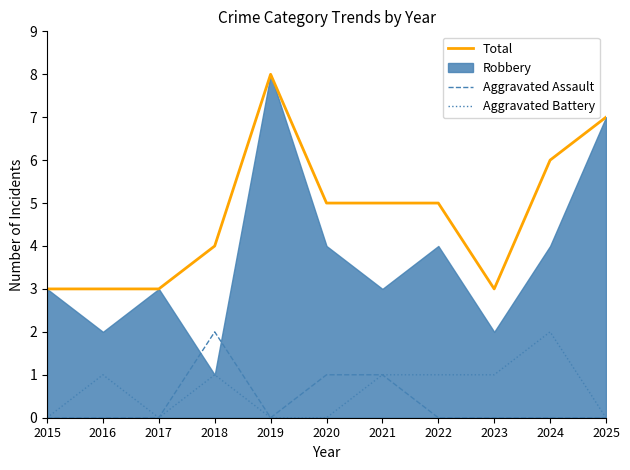

At which category is the sum across all series the highest?

2019